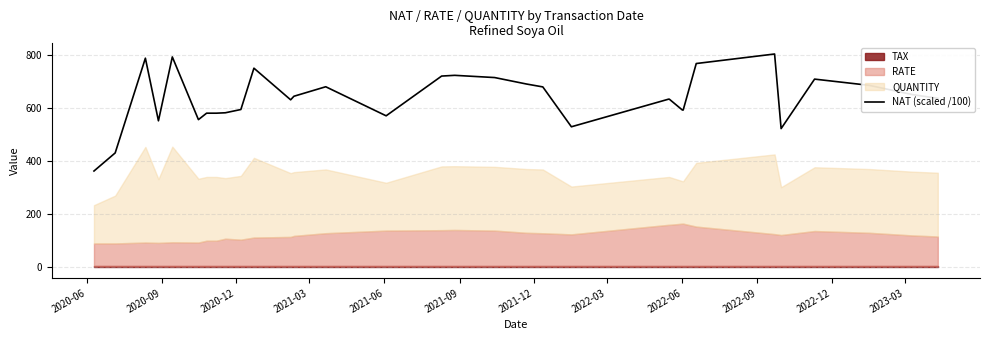

What is the minimum value for NAT (scaled /100)?

362.5